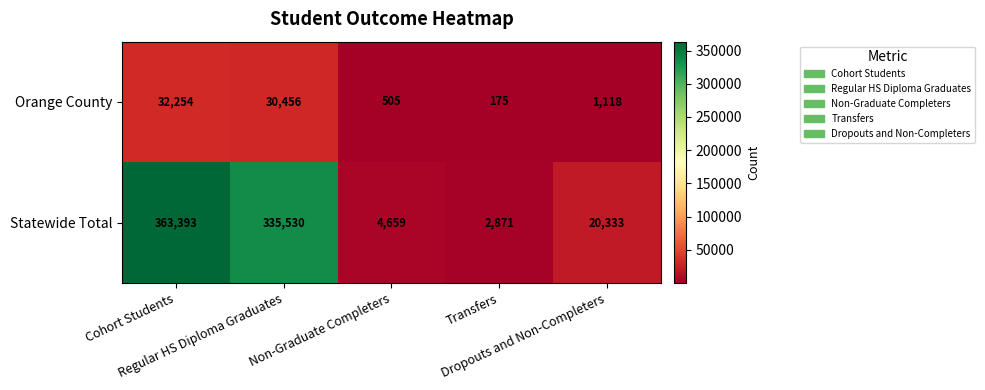

What is the smallest value displayed?

175